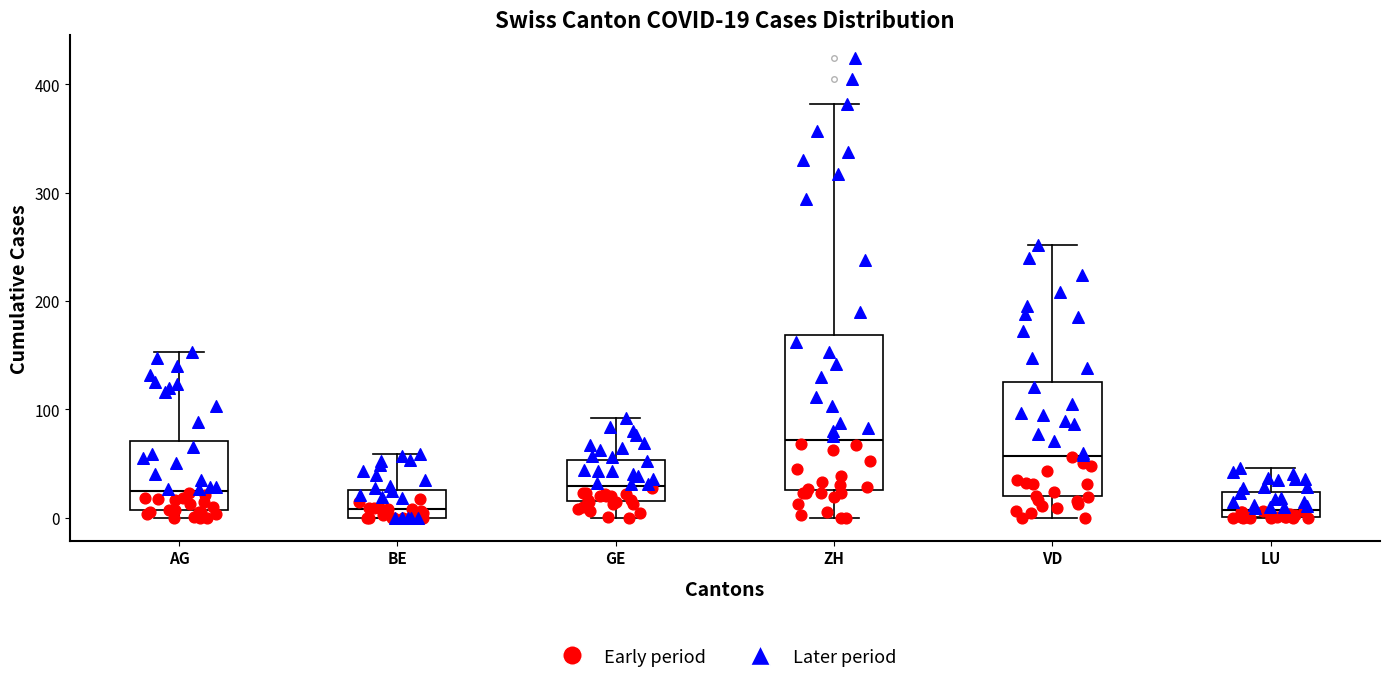

Which box is the tallest, from its lower edge to its upper edge?

ZH